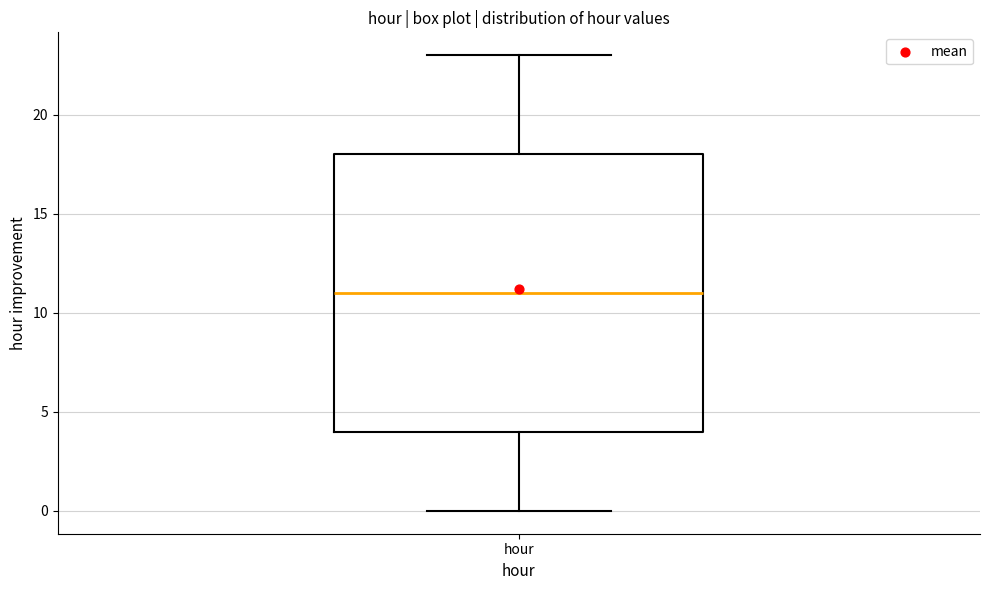

Transcribe this box plot: give where the median line is, the range the box spans, and where the two whiskers end, as read against the y-axis. The values are not printed on the chart, so give them approximately, as read against the axis.

median 11, box 4 to 18, whiskers 0 to 23